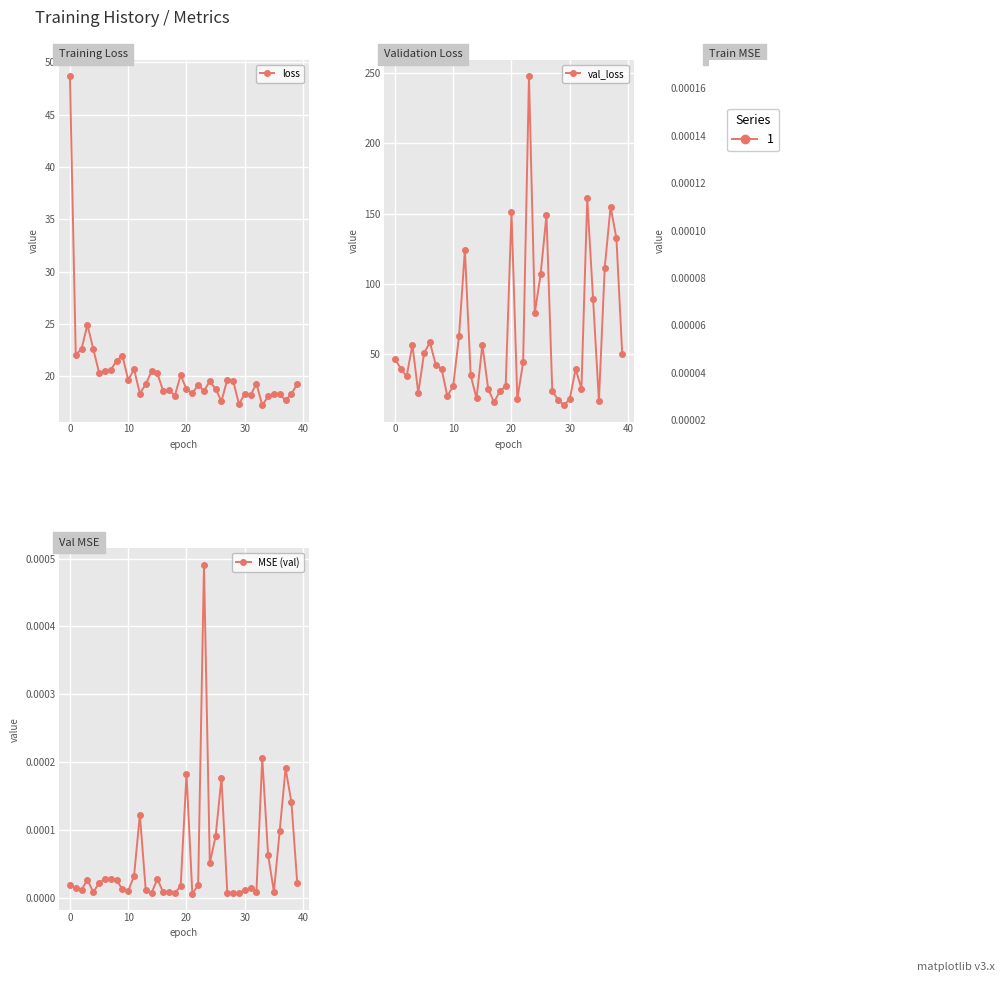

Reading left to right, extract all data points from this chart.

loss: 48.7	22.0	22.7	24.9	22.6	20.4	20.5	20.6	21.5	22.0	19.7	20.7	18.4	19.3	20.5	20.3	18.6	18.7	18.2	20.1	18.8	18.4	19.2	18.6	19.5	18.8	17.6	19.7	19.6	17.4	18.3	18.2	19.3	17.2	18.1	18.4	18.3	17.7	18.3	19.3
val_loss: 47.1	39.9	34.4	56.8	22.7	50.9	58.6	42.7	39.7	20.4	27.9	63.2	124.2	35.1	18.8	56.8	25.6	16.1	23.8	27.6	151.2	18.4	44.6	247.4	79.6	106.9	149.0	24.0	17.9	13.9	18.4	39.6	25.8	160.8	89.3	17.0	111.7	154.8	132.7	50.5
MSE (train): 0.0	0.0	0.0	0.0	0.0	0.0	0.0	0.0	0.0	0.0	0.0	0.0	0.0	0.0	0.0	0.0	0.0	0.0	0.0	0.0	0.0	0.0	0.0	0.0	0.0	0.0	0.0	0.0	0.0	0.0	0.0	0.0	0.0	0.0	0.0	0.0	0.0	0.0	0.0	0.0
MSE (val): 0.0	0.0	0.0	0.0	0.0	0.0	0.0	0.0	0.0	0.0	0.0	0.0	0.0	0.0	0.0	0.0	0.0	0.0	0.0	0.0	0.0	0.0	0.0	0.0	0.0	0.0	0.0	0.0	0.0	0.0	0.0	0.0	0.0	0.0	0.0	0.0	0.0	0.0	0.0	0.0